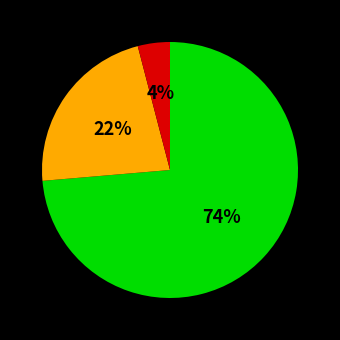

Is there any slice that represents more than half of the pie?

Yes